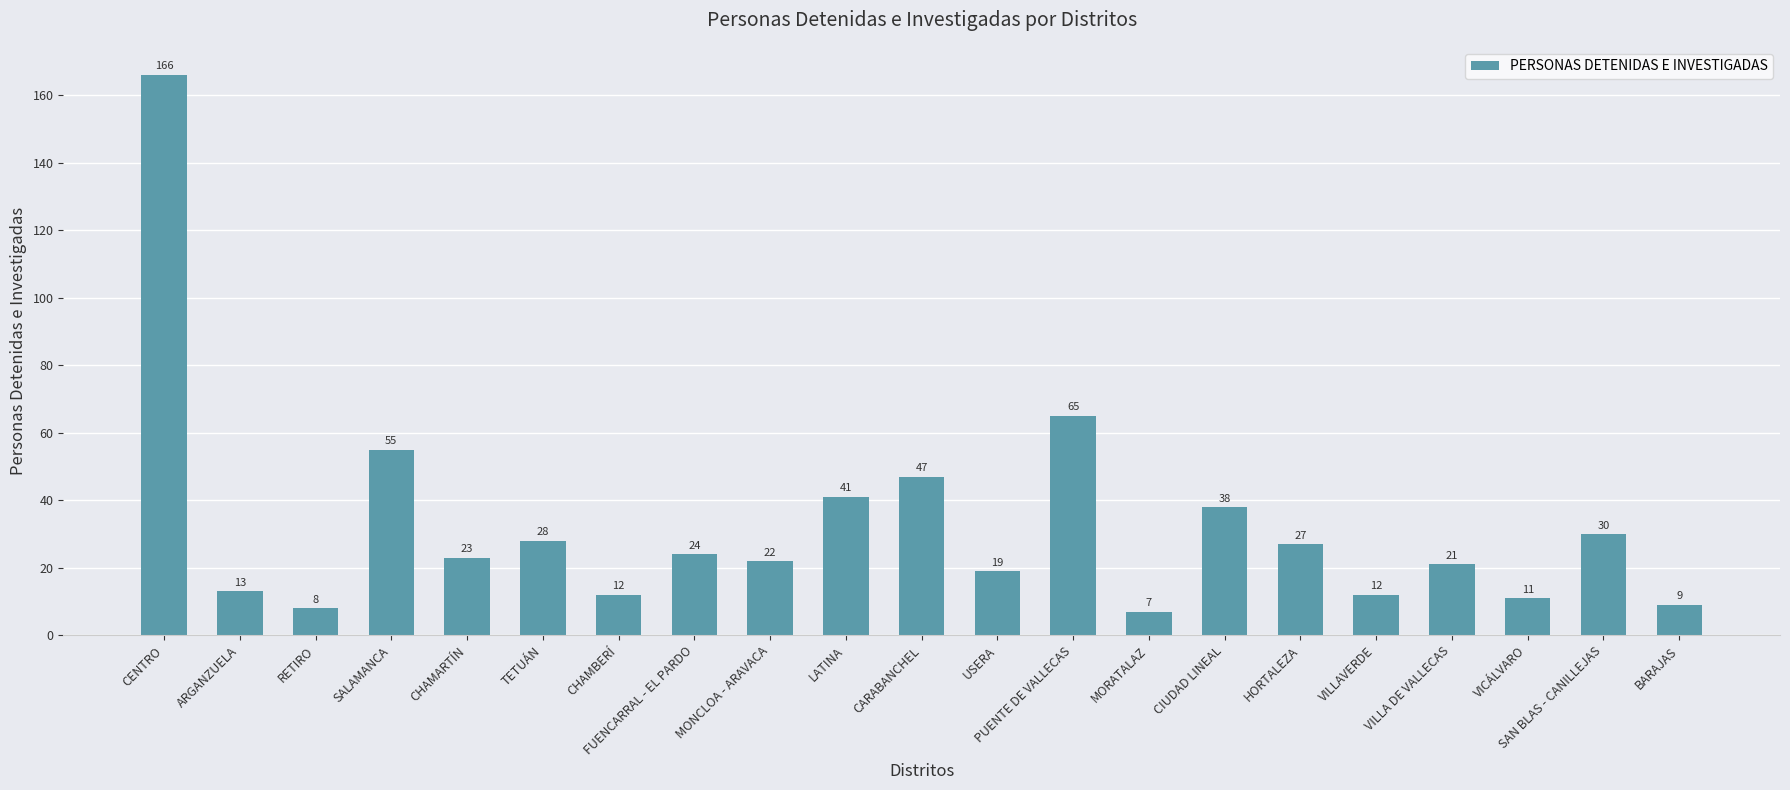

What is the approximate value at CARABANCHEL?

47